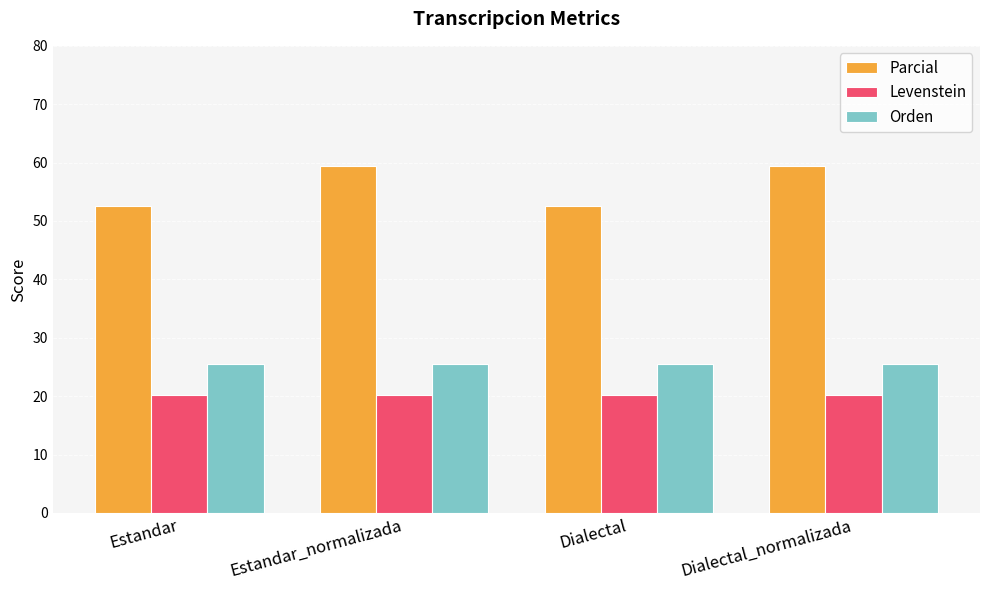

What is the smallest value displayed?

20.2